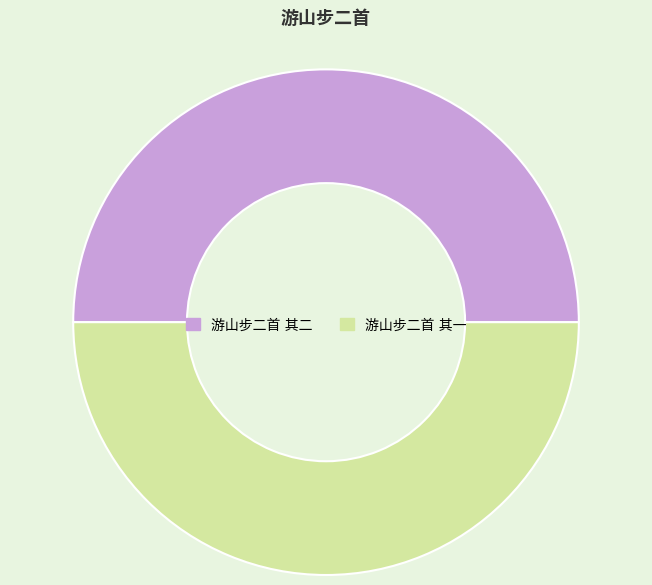

Does 游山步二首 其一 represent more than half of the total?

Yes